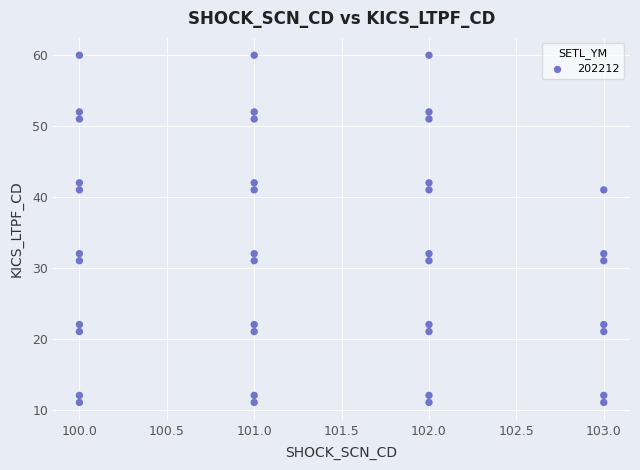

What is the range of X values (max minus min)?

3